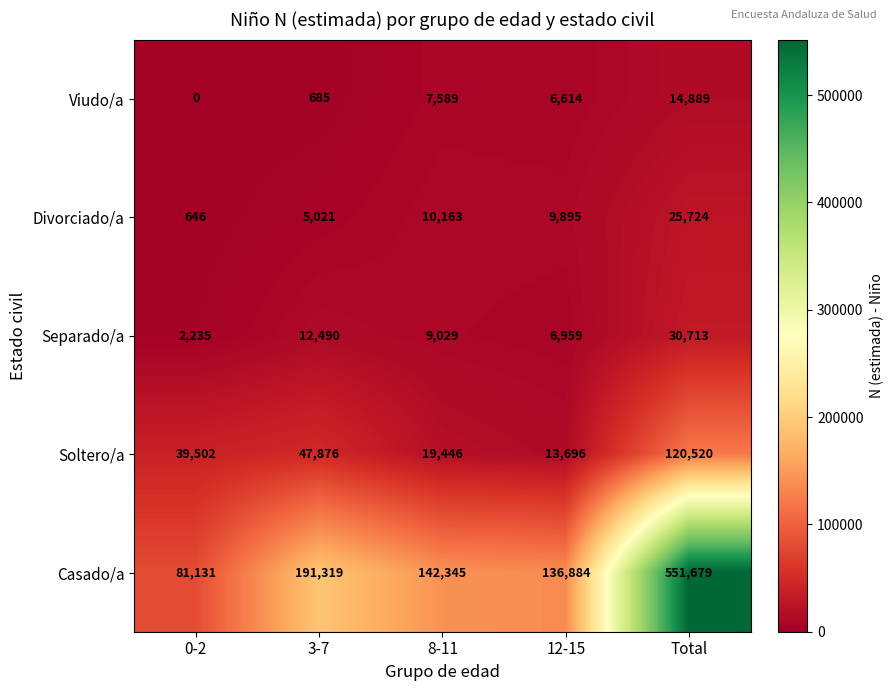

Rank the categories by Viudo/a value from lowest to highest.

0-2, 3-7, 12-15, 8-11, Total